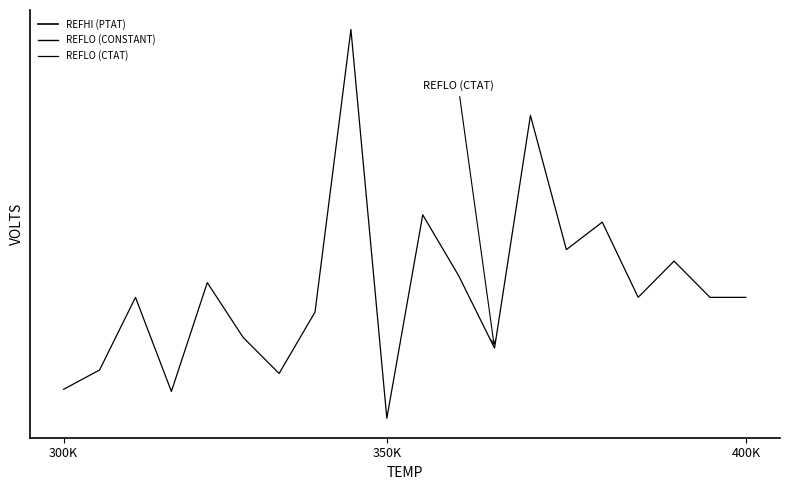

What is the smallest value displayed?

0.1